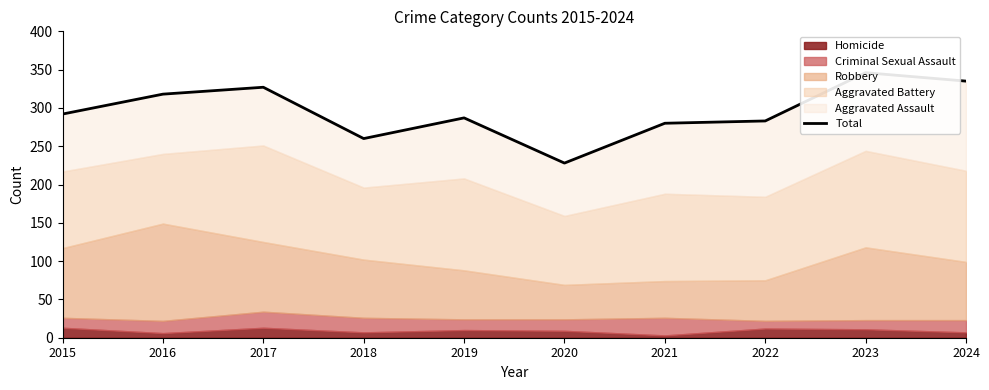

What is the average value?

296